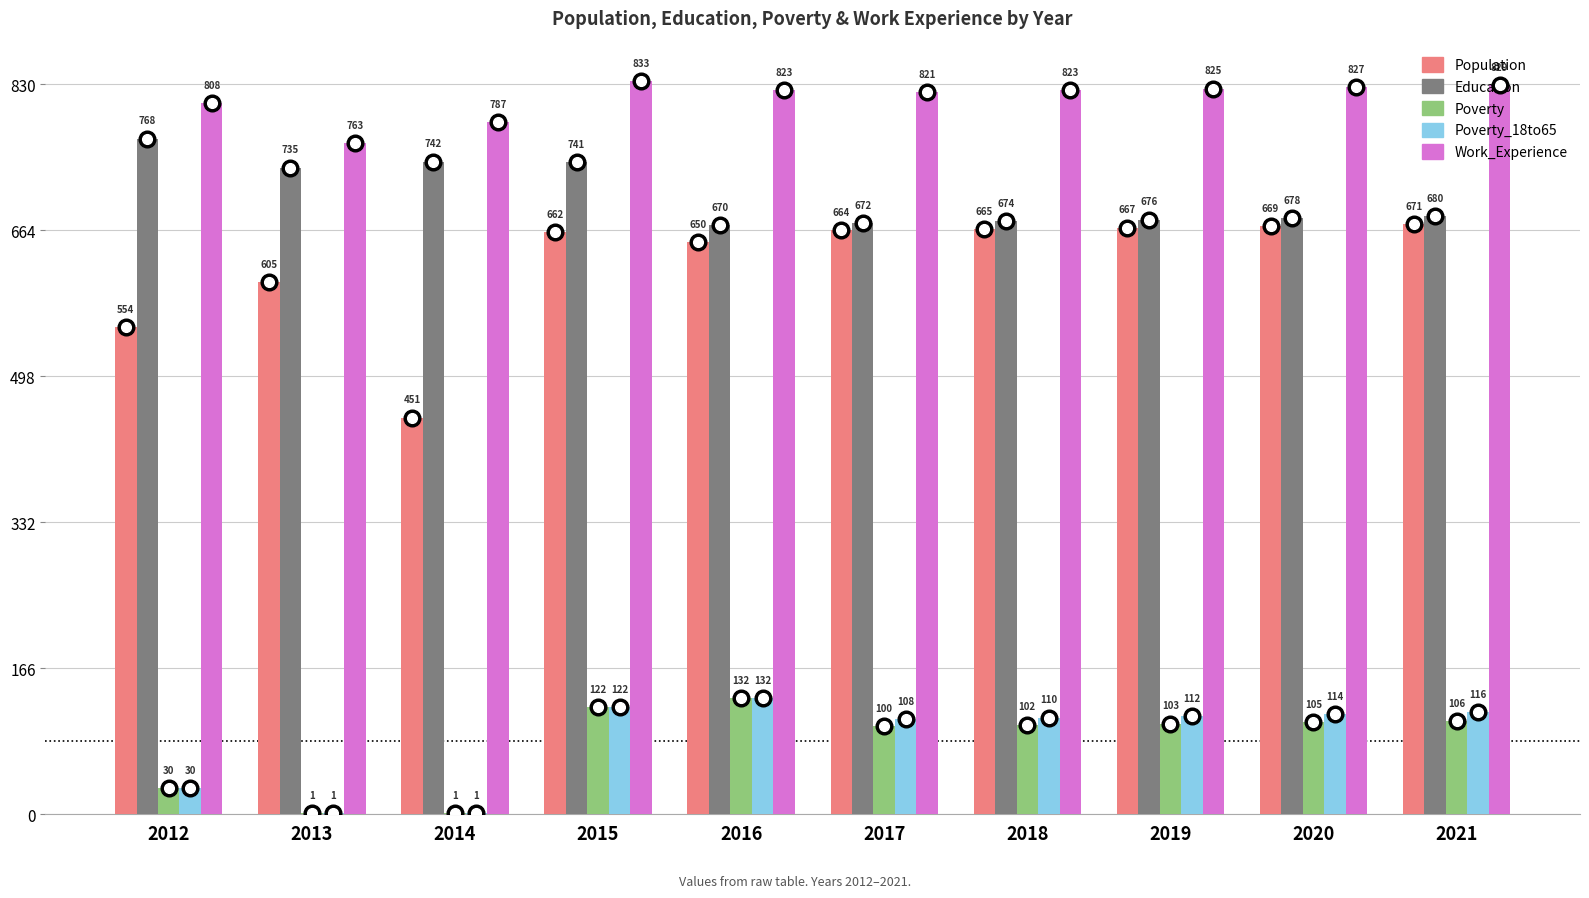

Is the value of Poverty_18to65 at 2013 greater than the value of Population at 2016?

No